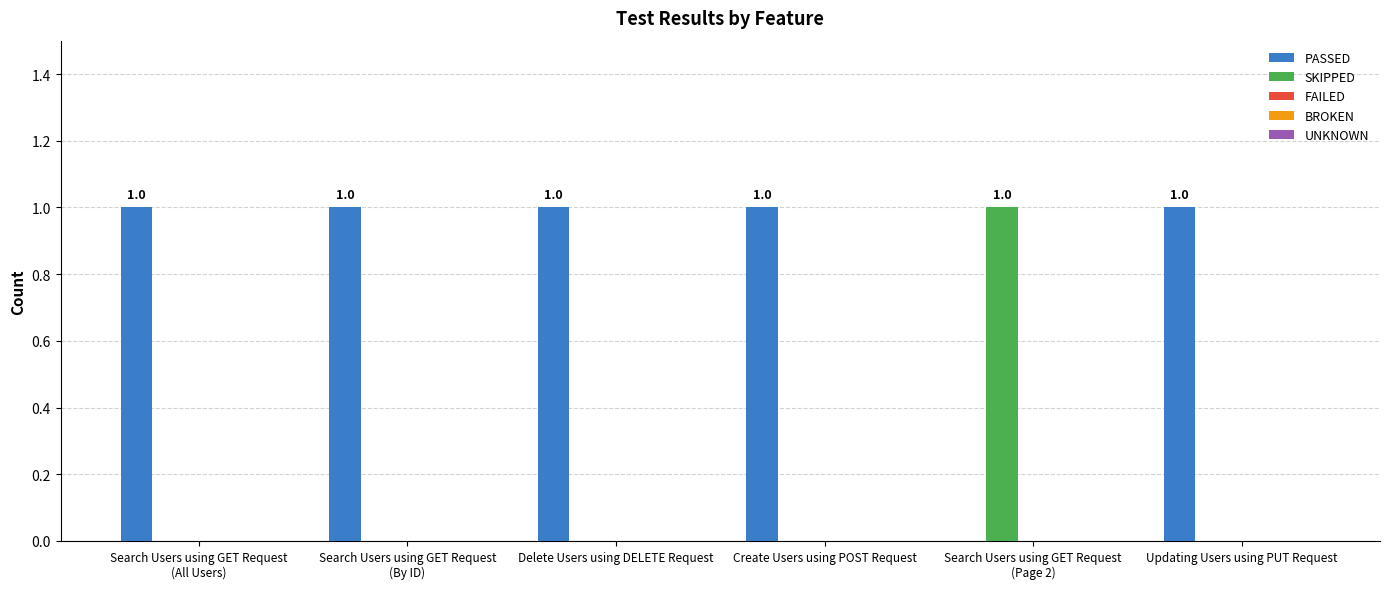

How many values in PASSED are above zero?

5